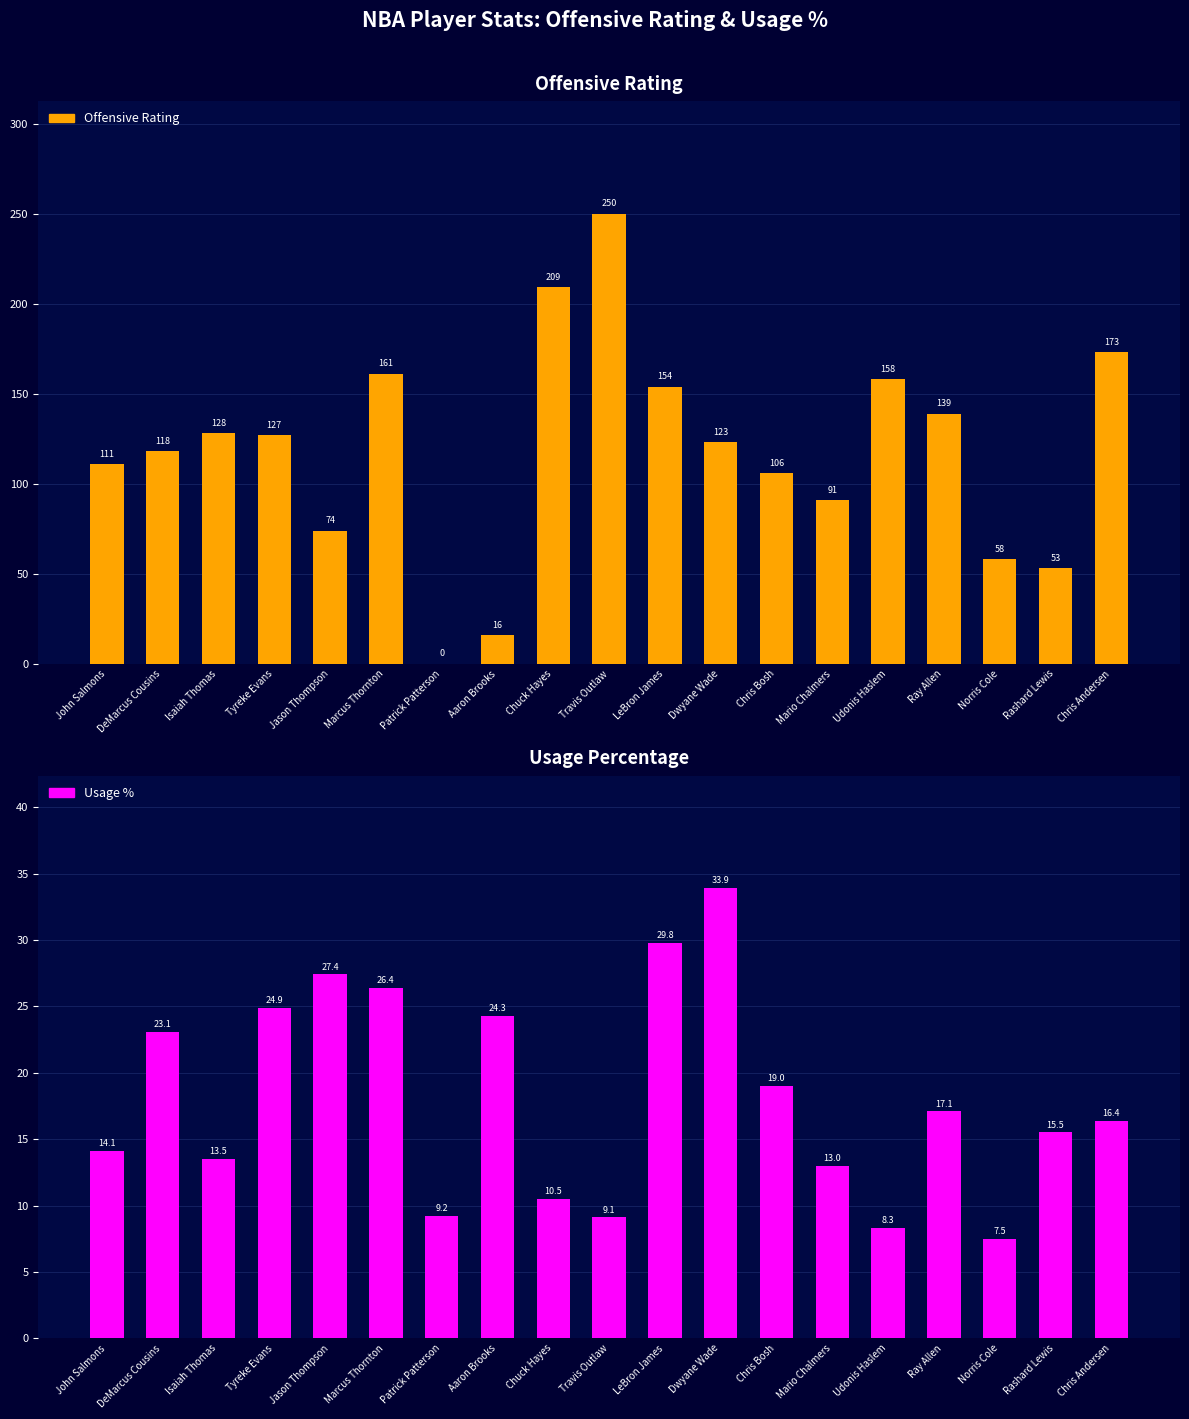

How many values in the Usage % series exceed 16?

10